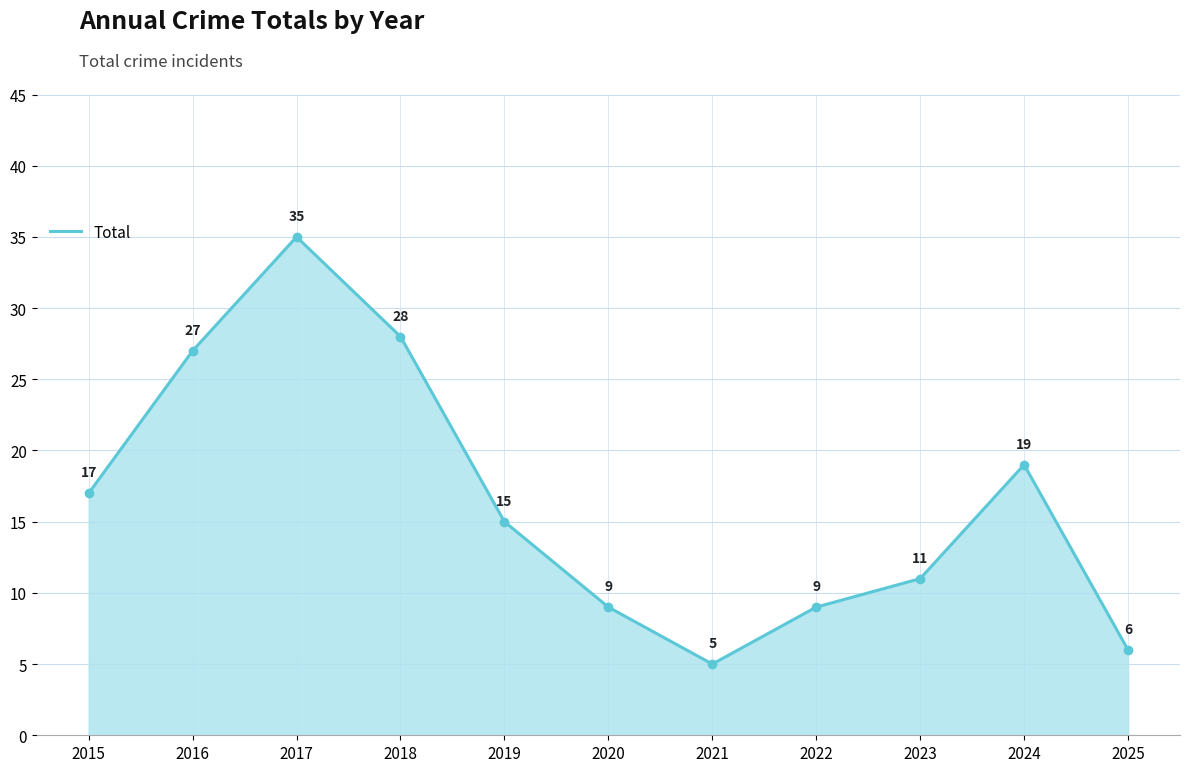

The chart shows a value of 15 at 2019. True or false?

True